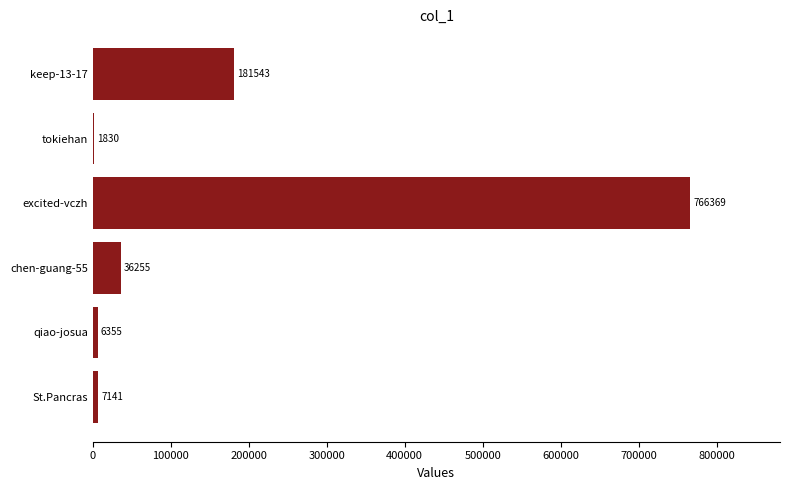

Between tokiehan and keep-13-17, which is larger?

keep-13-17